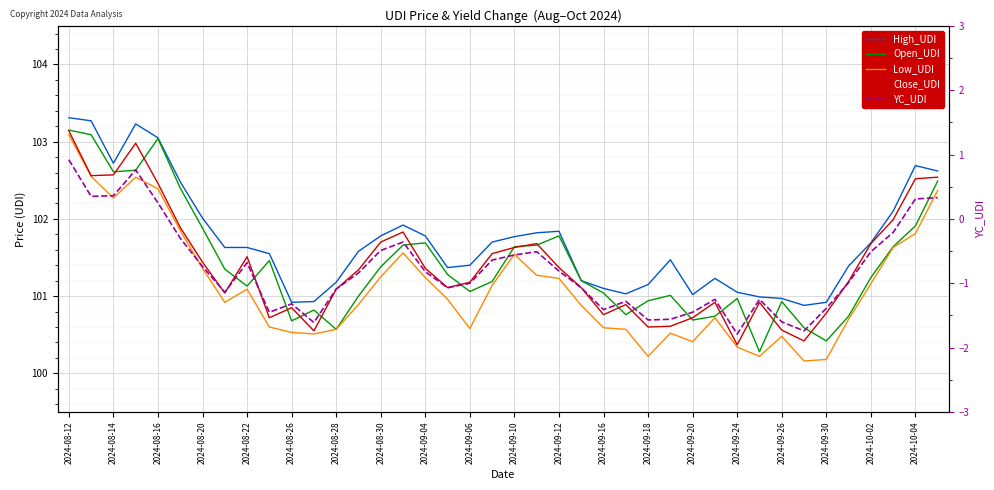

Between 2024-09-20 and 2024-09-12, which is larger?

2024-09-12